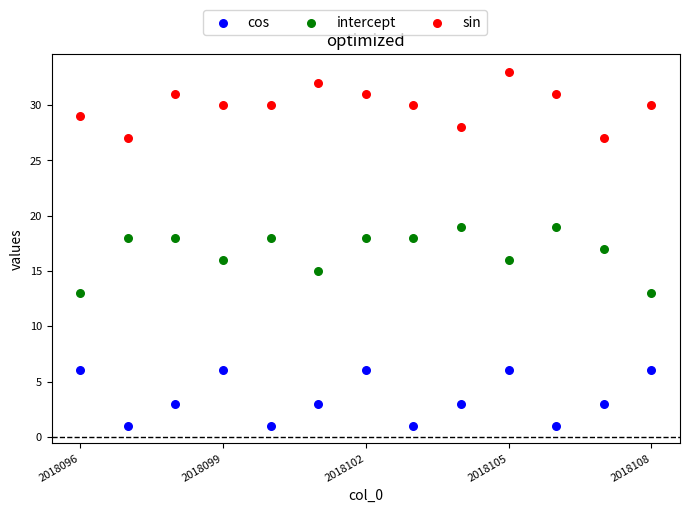

Which series reaches the minimum Y coordinate?

cos